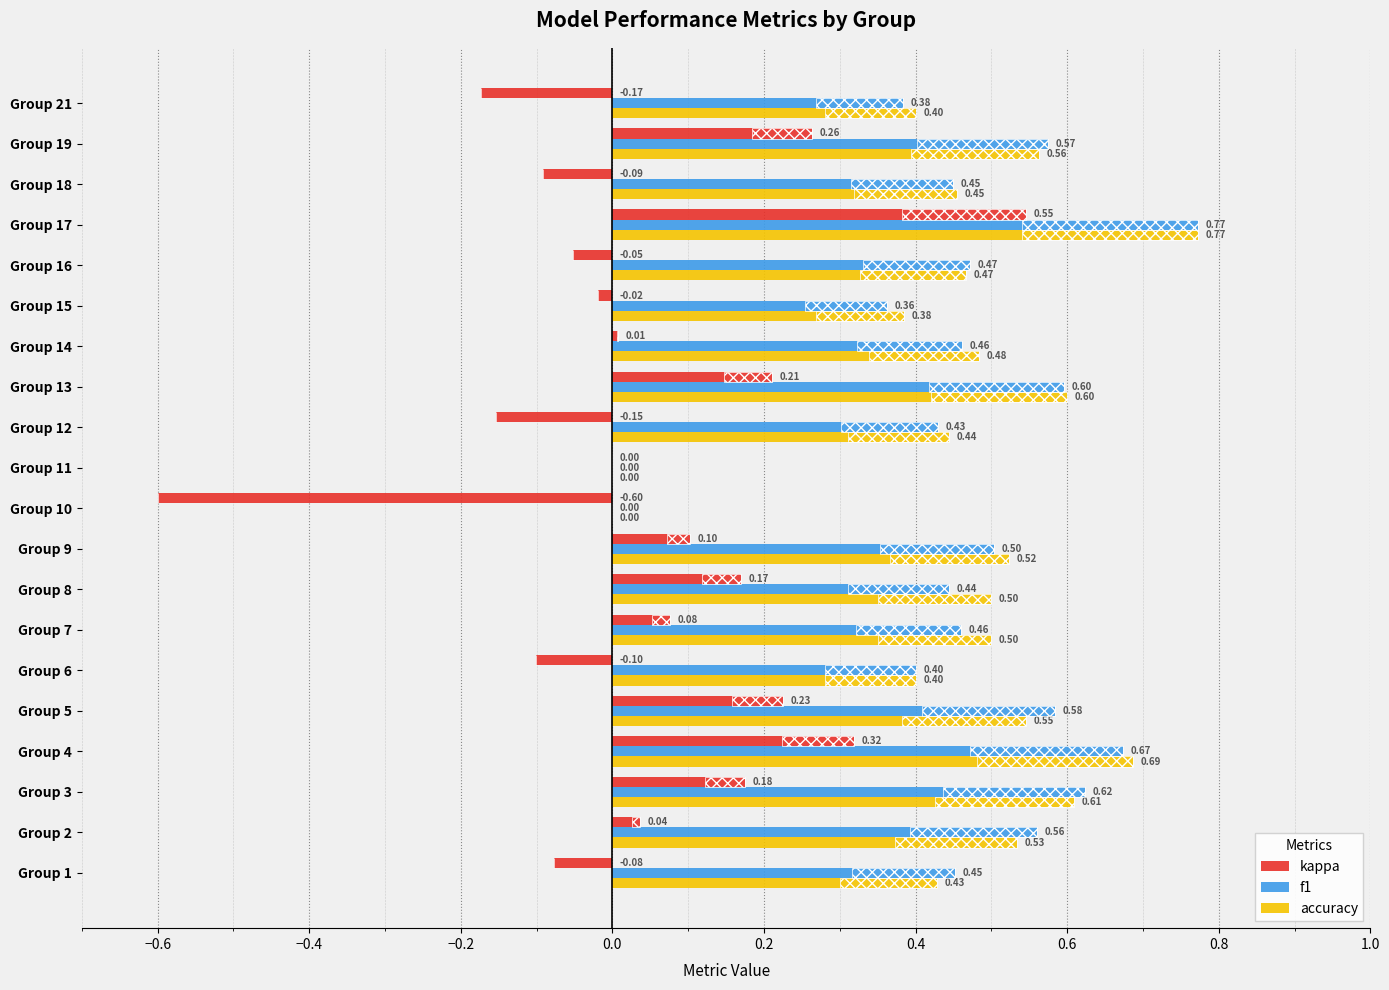

How many bars are there in total?

60